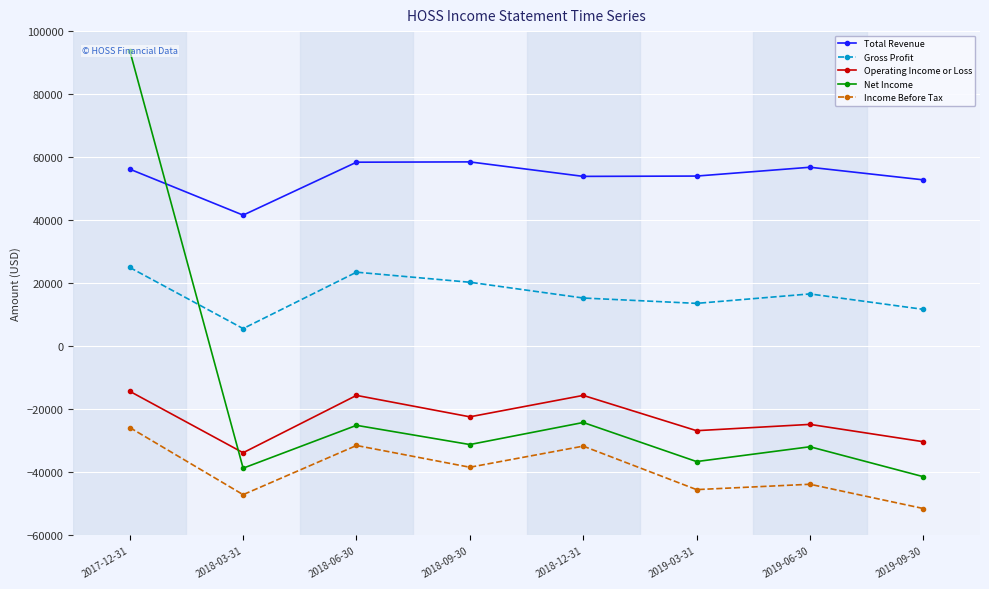

Which series has the largest total across all categories?

Total Revenue